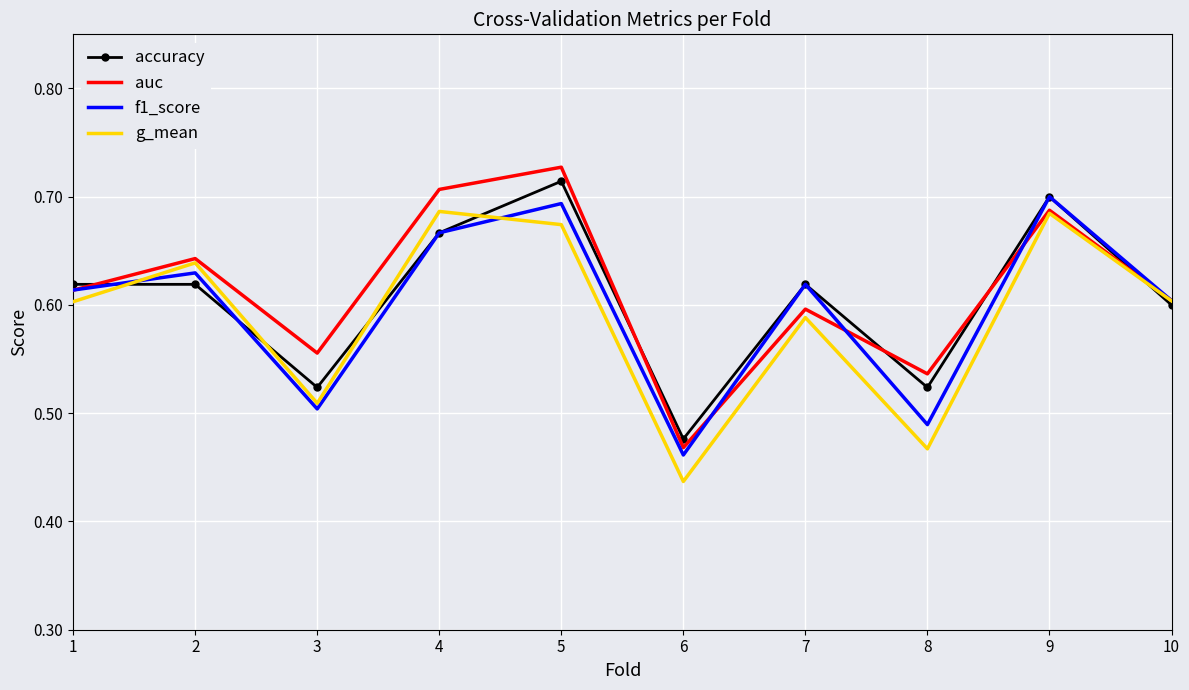

How many interior local valleys does the f1_score series have?

3